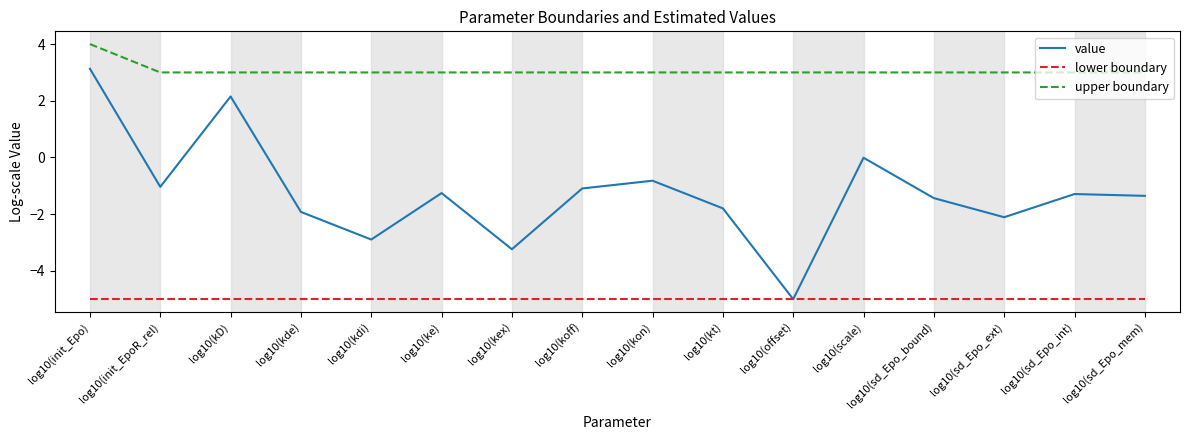

True or false: lower boundary and upper boundary cross at least once.

False